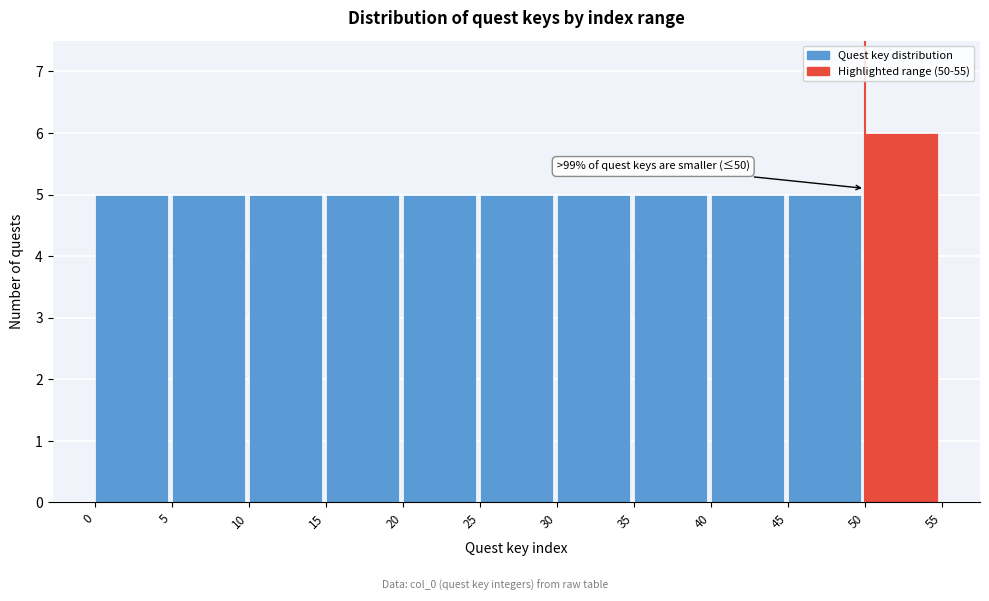

Over which range of the x-axis is the bar tallest?

50 to 55